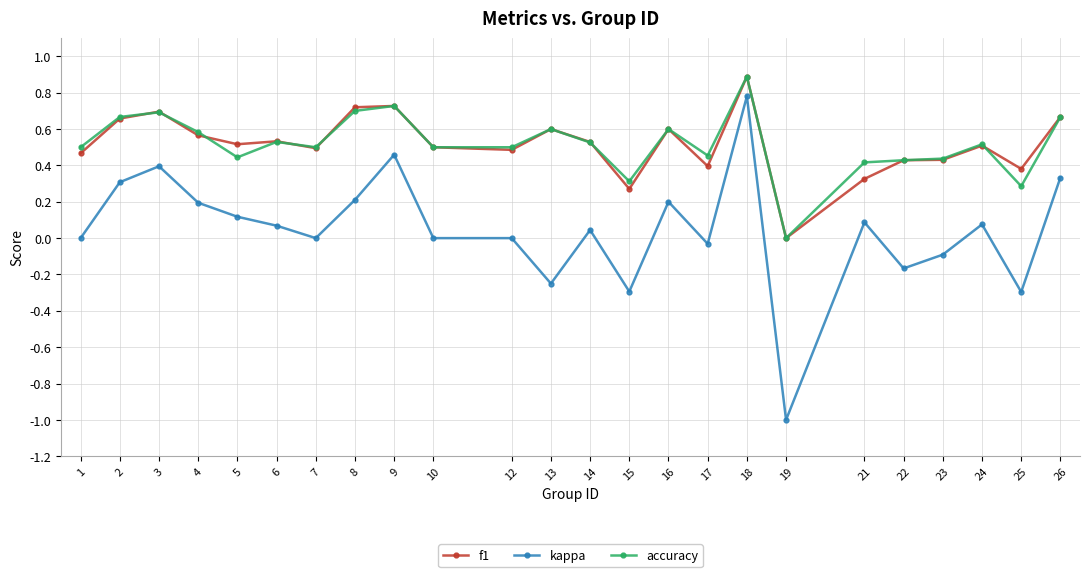

What is the total value across all series at 9?

1.9